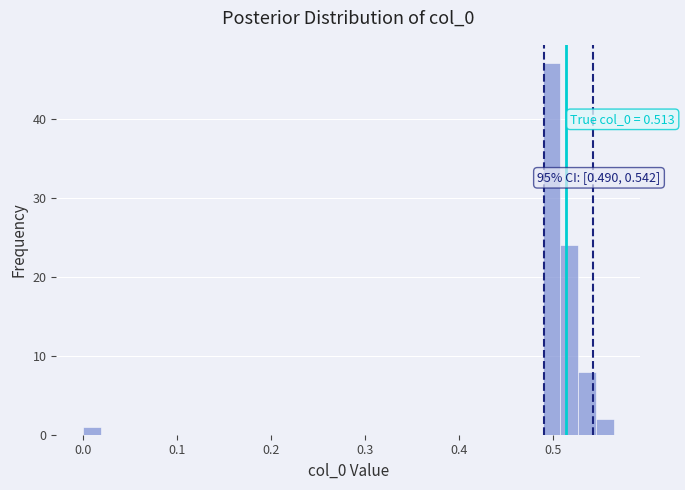

Read against the x-axis, roughly where is the centre of the tallest bar?

0.50